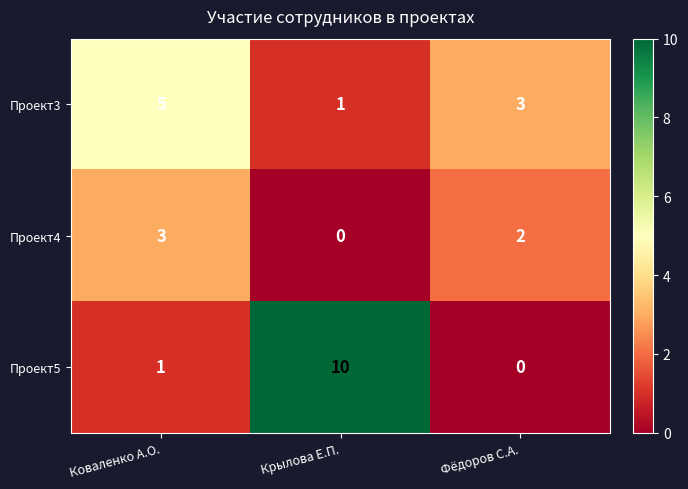

What is the highest value of the Проект5 series?

10